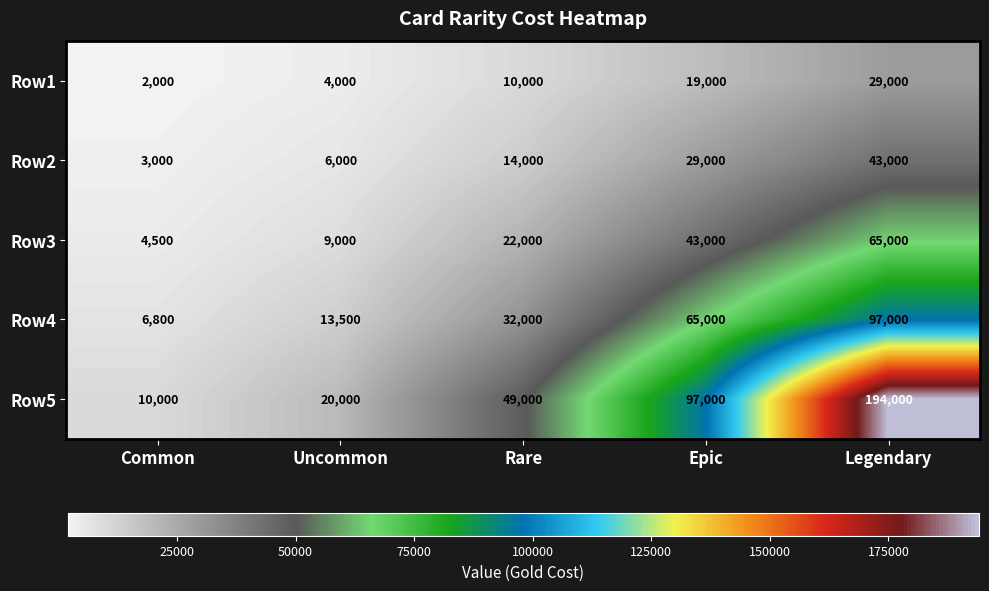

How many categories are shown in the chart?

5